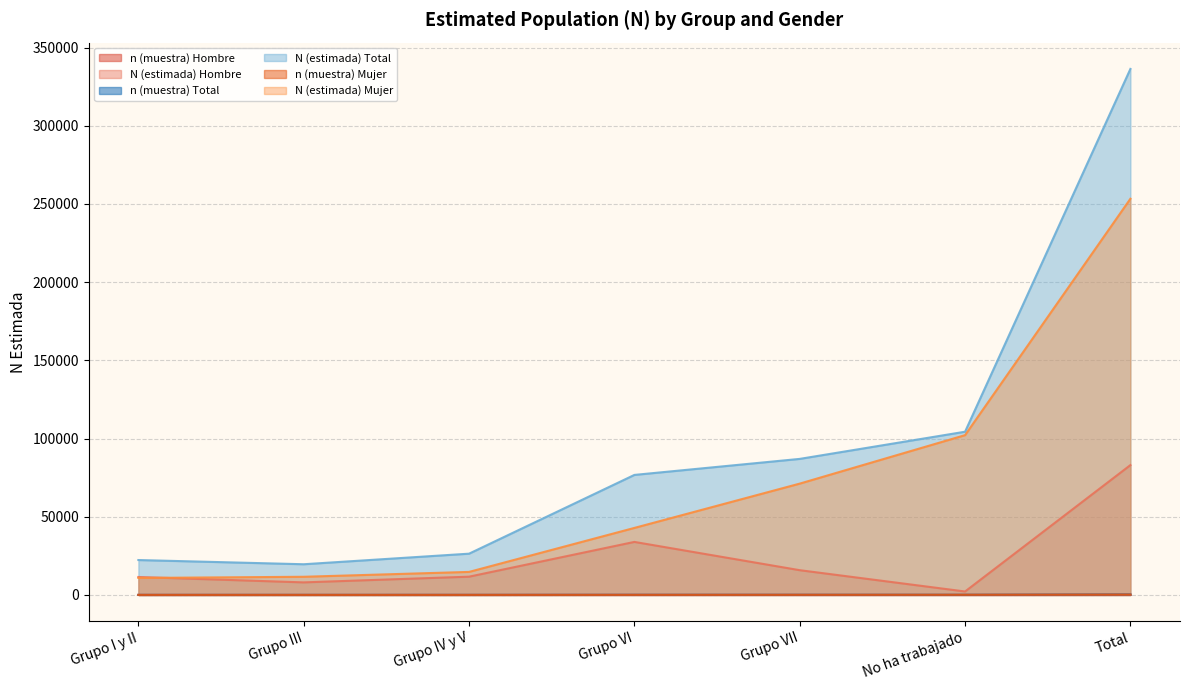

What is the value of the n (muestra) Mujer point at the 7th from the left?

227